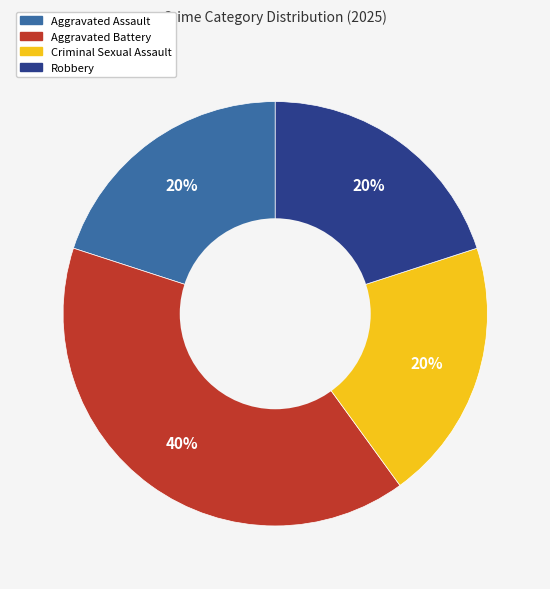

To the nearest percent, what percentage of the pie is Aggravated Assault?

20%